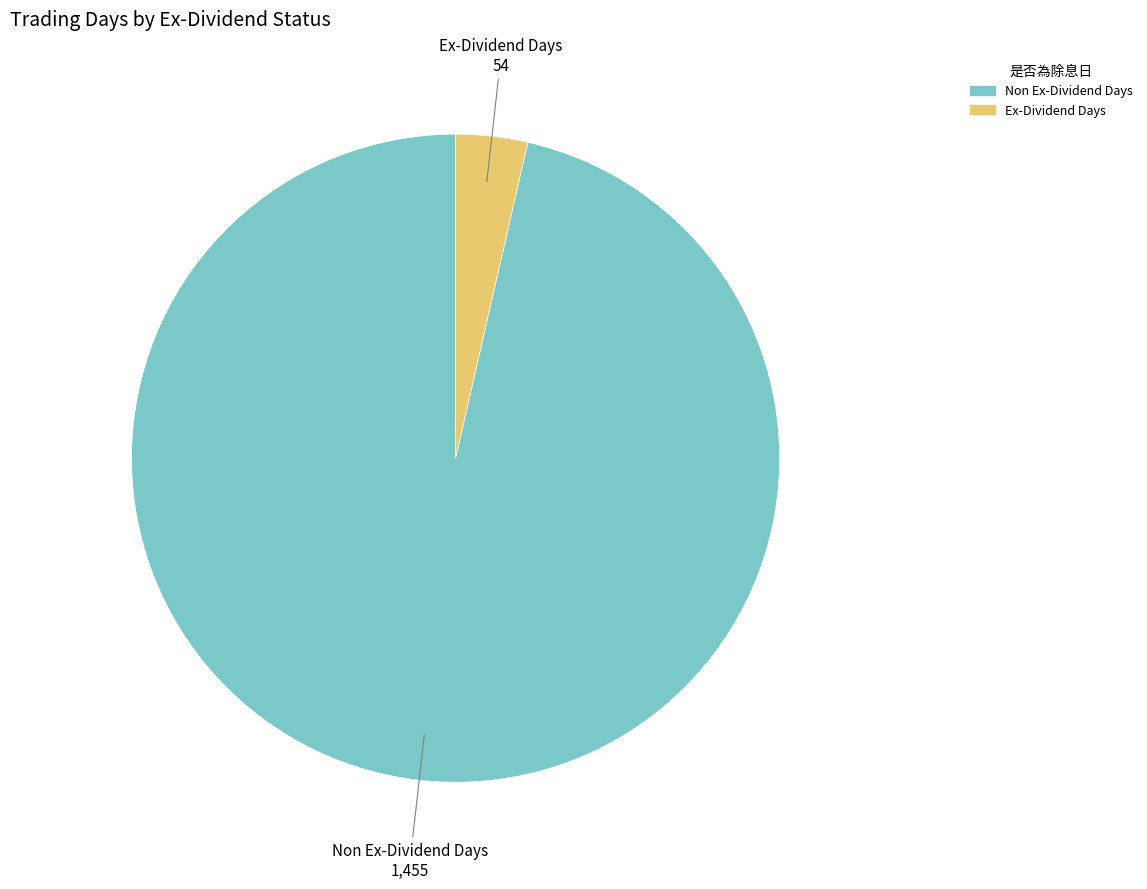

Does any single category account for the majority?

Yes